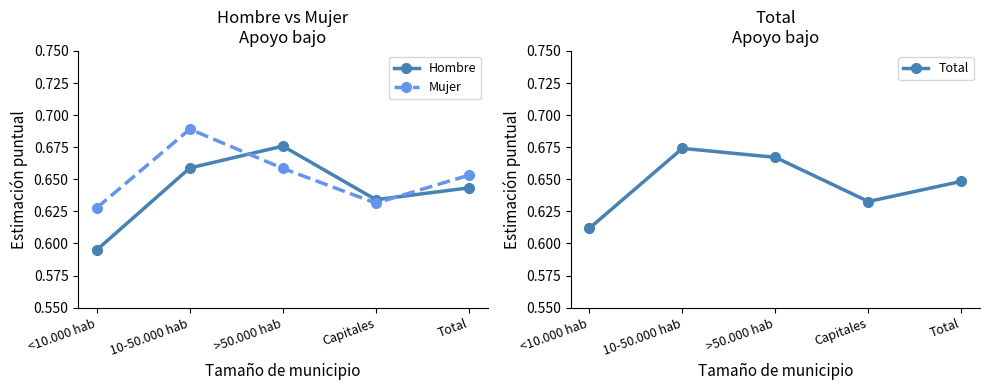

Reading right to left, what are all the values shown in this chart?

Hombre: 0.6	0.6	0.7	0.7	0.6
Mujer: 0.7	0.6	0.7	0.7	0.6
Total: 0.6	0.6	0.7	0.7	0.6